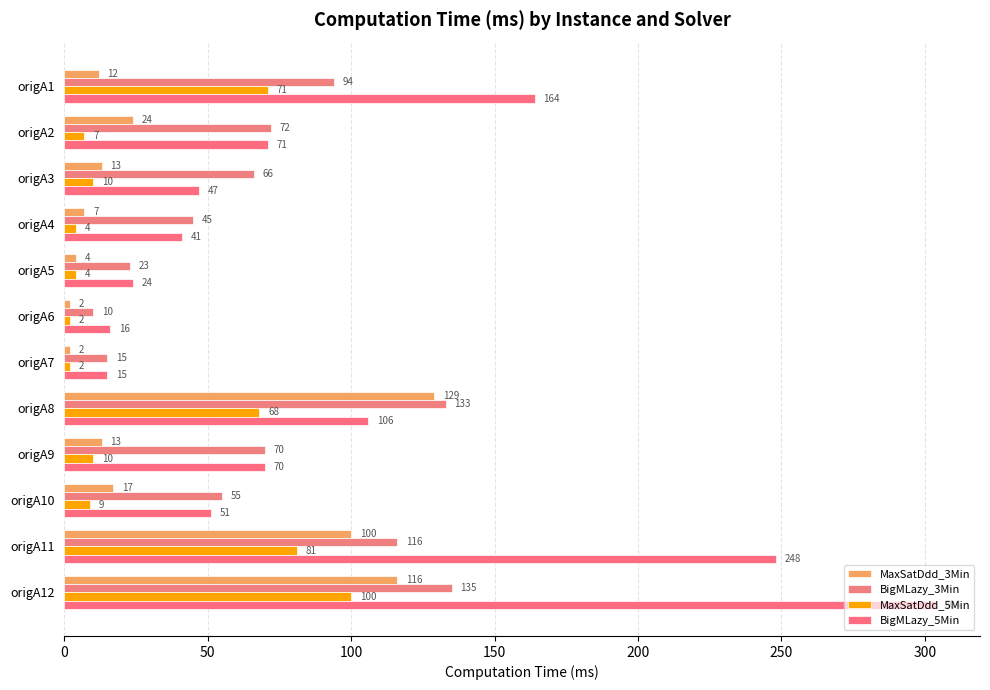

Count the number of data series in this chart.

4